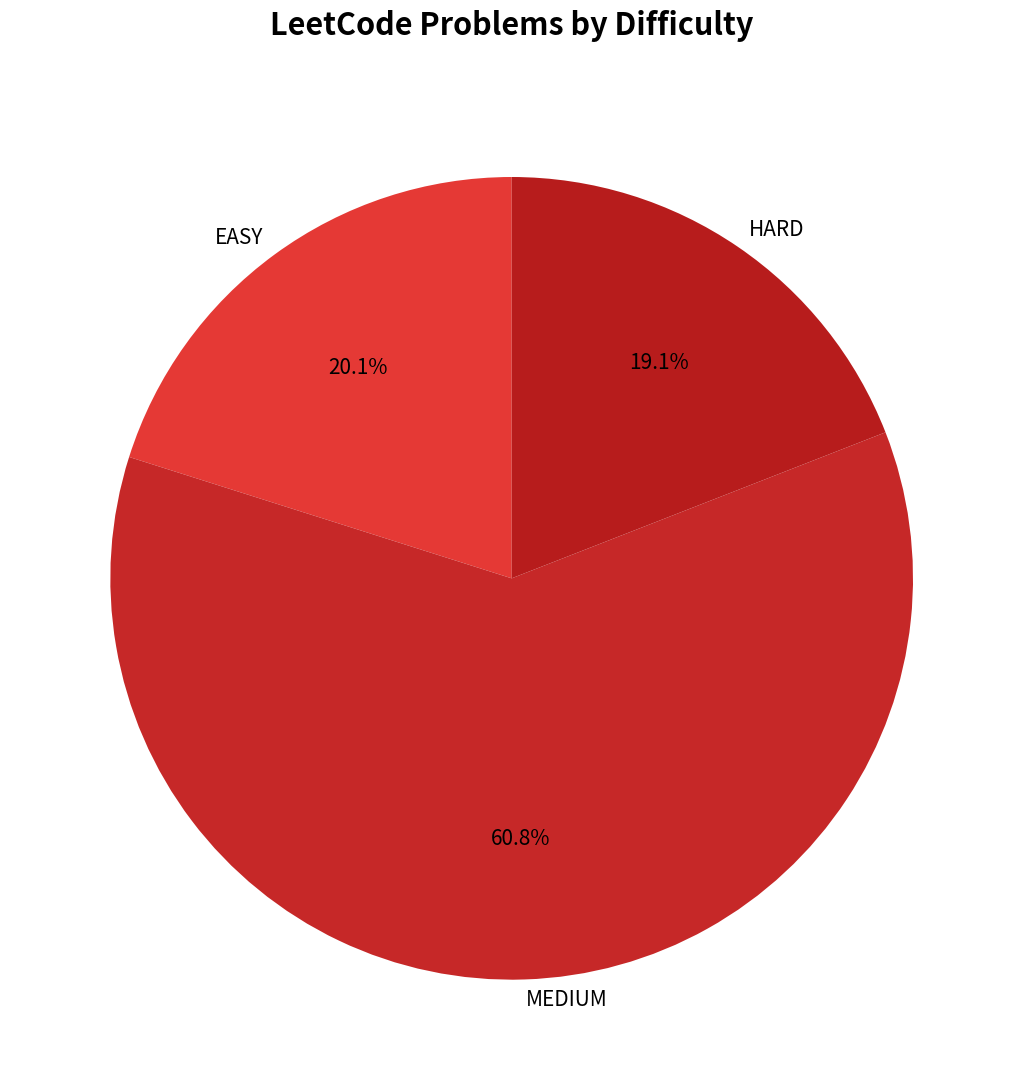

To the nearest percent, what is the difference between the MEDIUM and HARD slice percentages?

42%